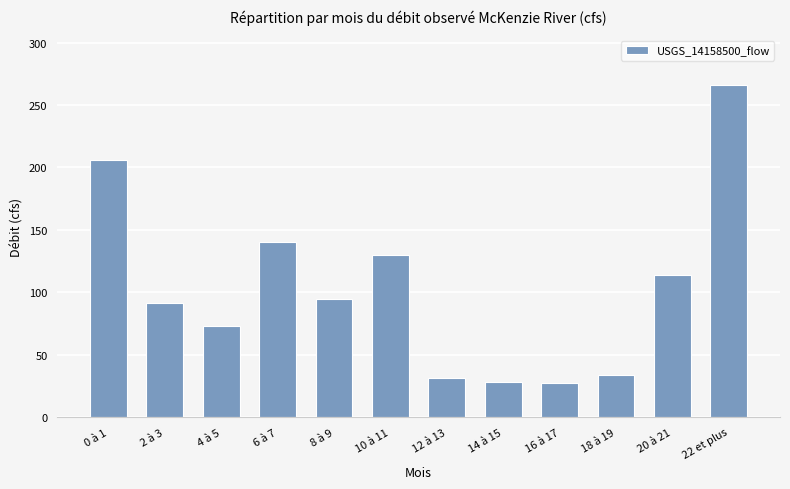

What is the difference between the maximum and minimum values?

238.3